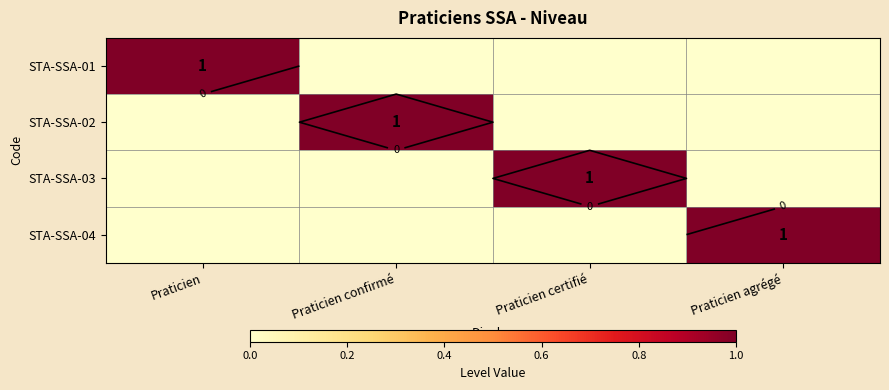

True or false: STA-SSA-02 has a value of 0 at Praticien agrégé.

True